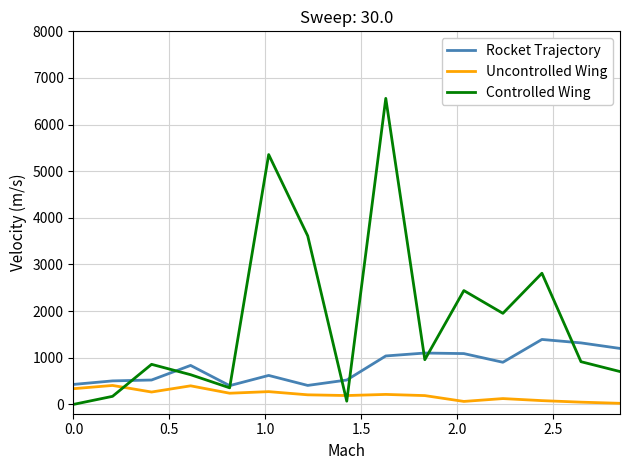

Rank the series by their maximum value, from lowest to highest.

Uncontrolled Wing, Rocket Trajectory, Controlled Wing